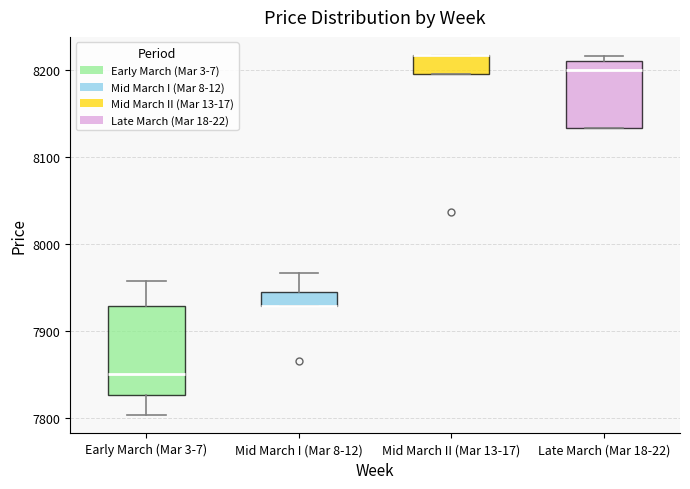

Comparing the boxes themselves (not the whiskers), which one is the tallest?

Early March (Mar 3-7)